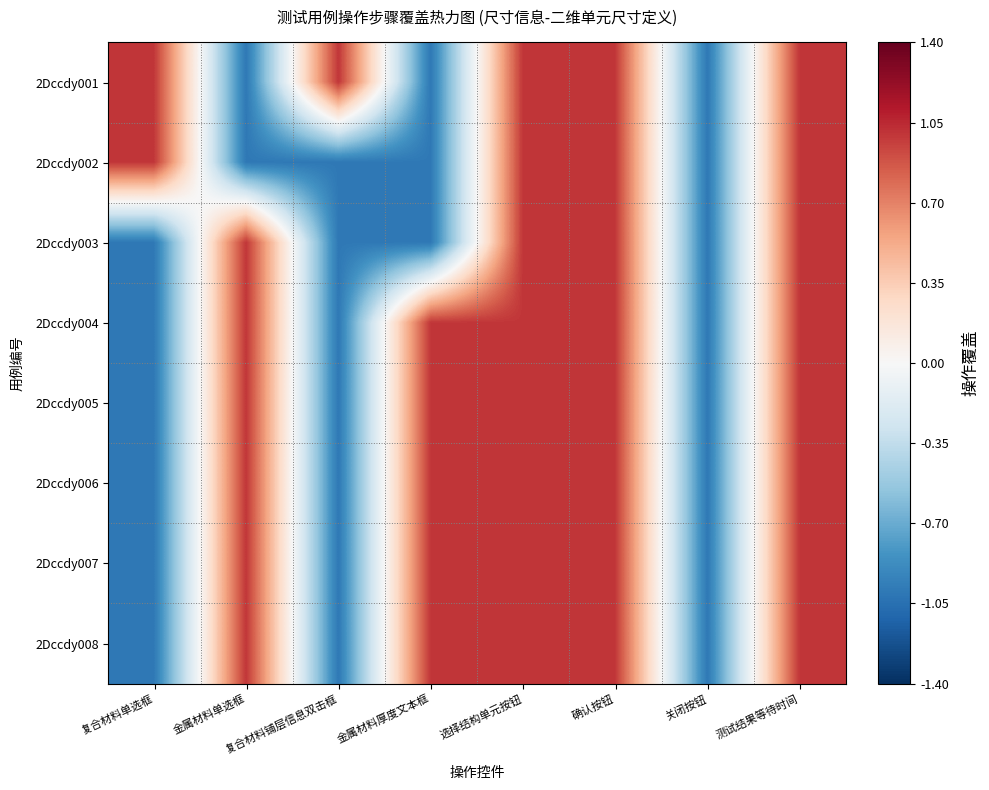

Which series has the largest range (max minus min)?

2Dccdy001